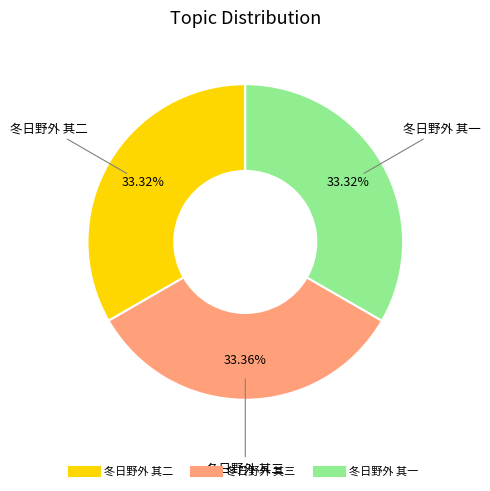

What is the ratio of the value at 冬日野外 其三 to the value at 冬日野外 其二?

1.0